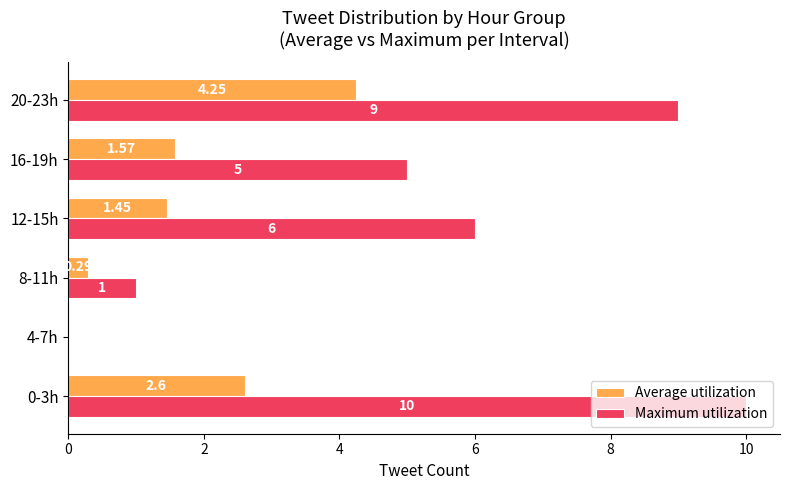

At which category is the sum across all series the highest?

20-23h